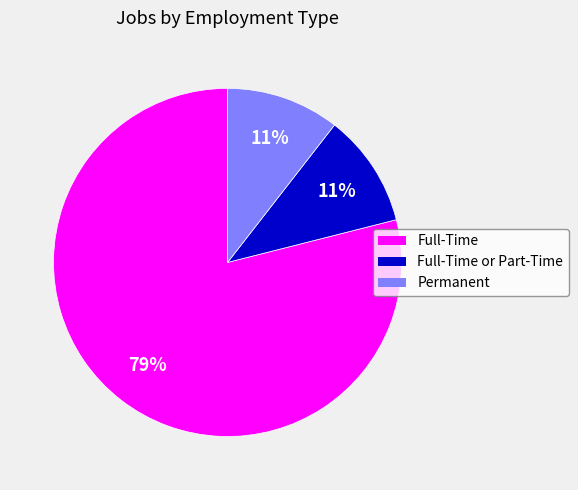

Which slice is the largest?

Full-Time